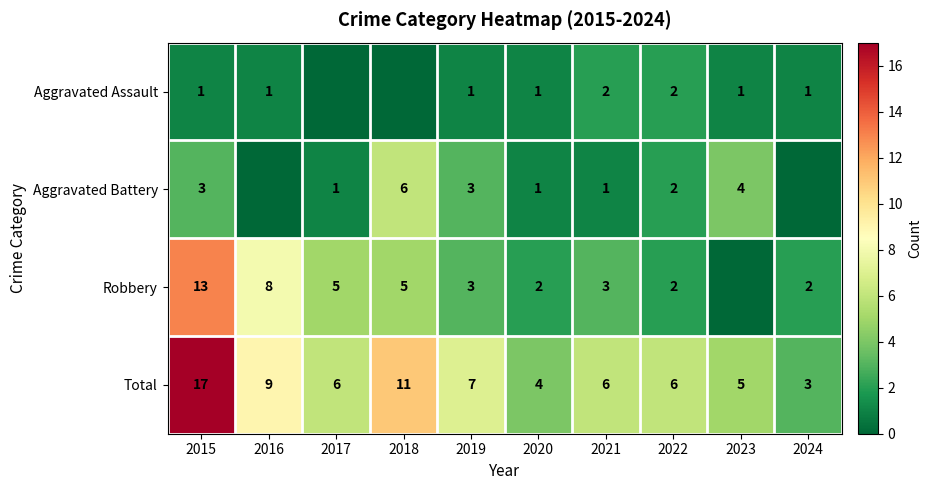

Where is Total nearest to the value 10?

2016